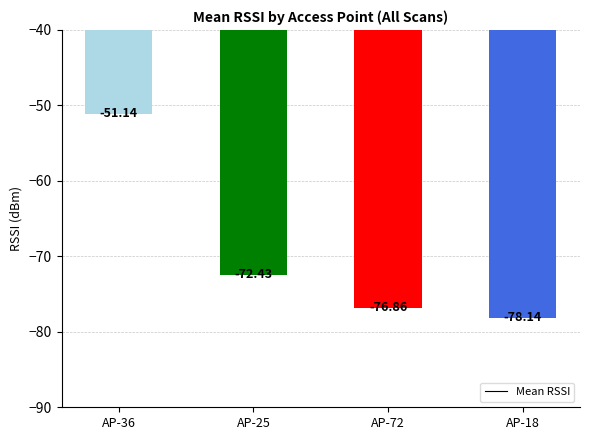

What is the minimum value shown in the chart?

-78.1